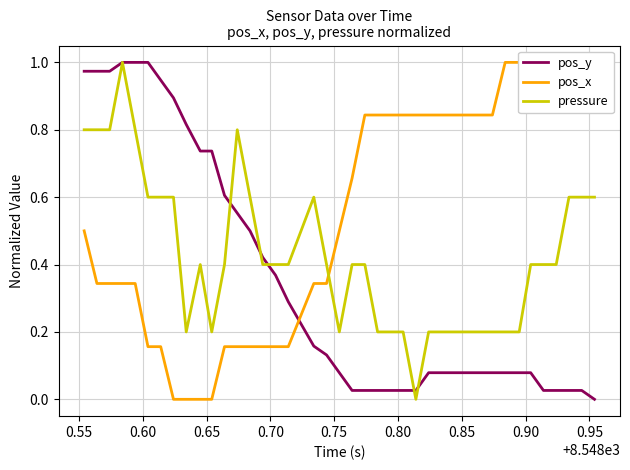

How many pressure values are between 0 and 1?

40